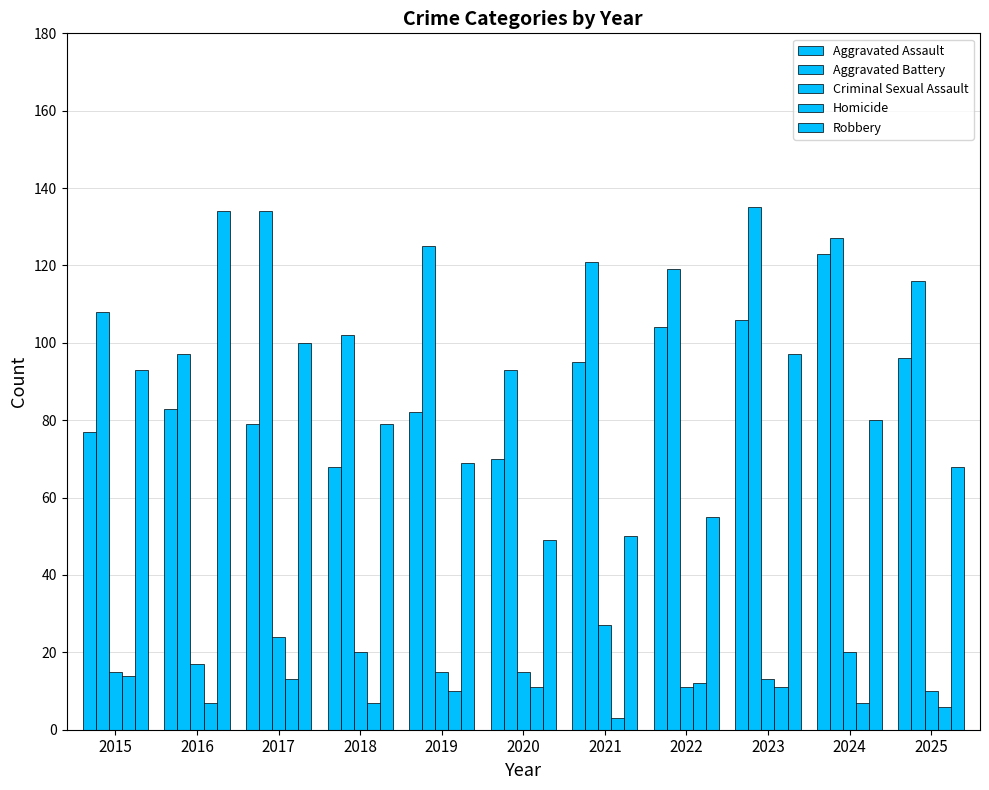

How many bars are there in total?

55